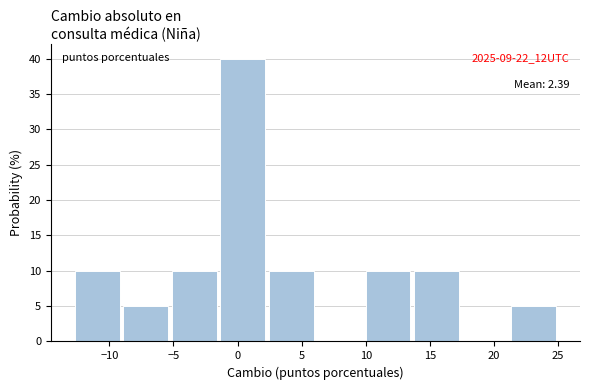

Over which range of the x-axis is the bar tallest?

-1.5 to 2.5